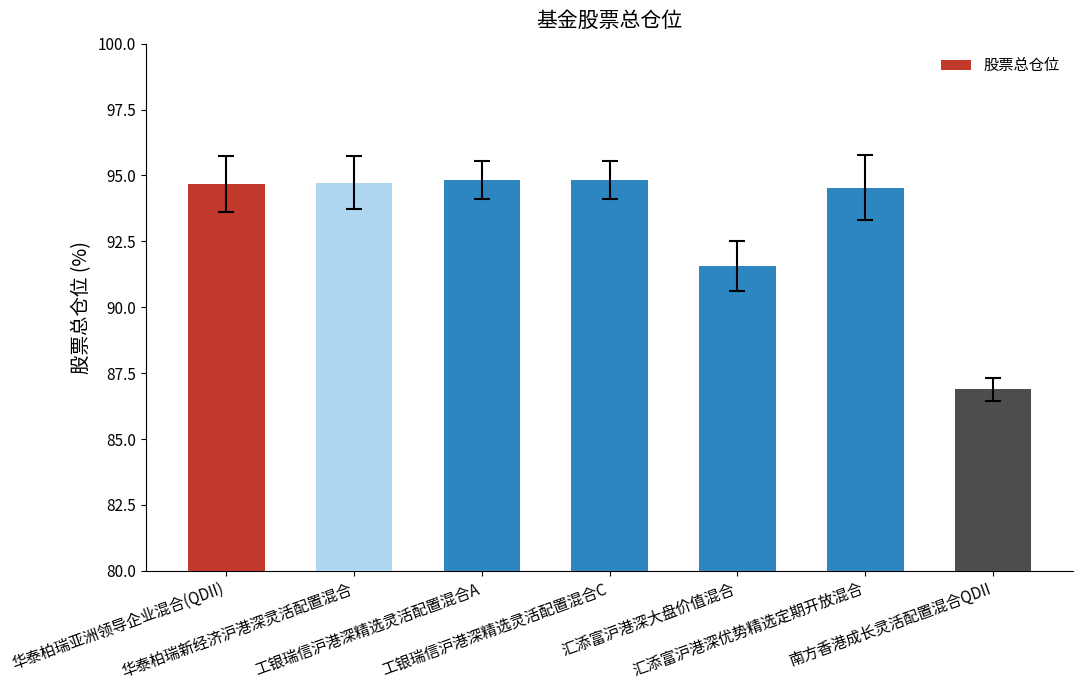

What is the greatest value displayed?

94.8